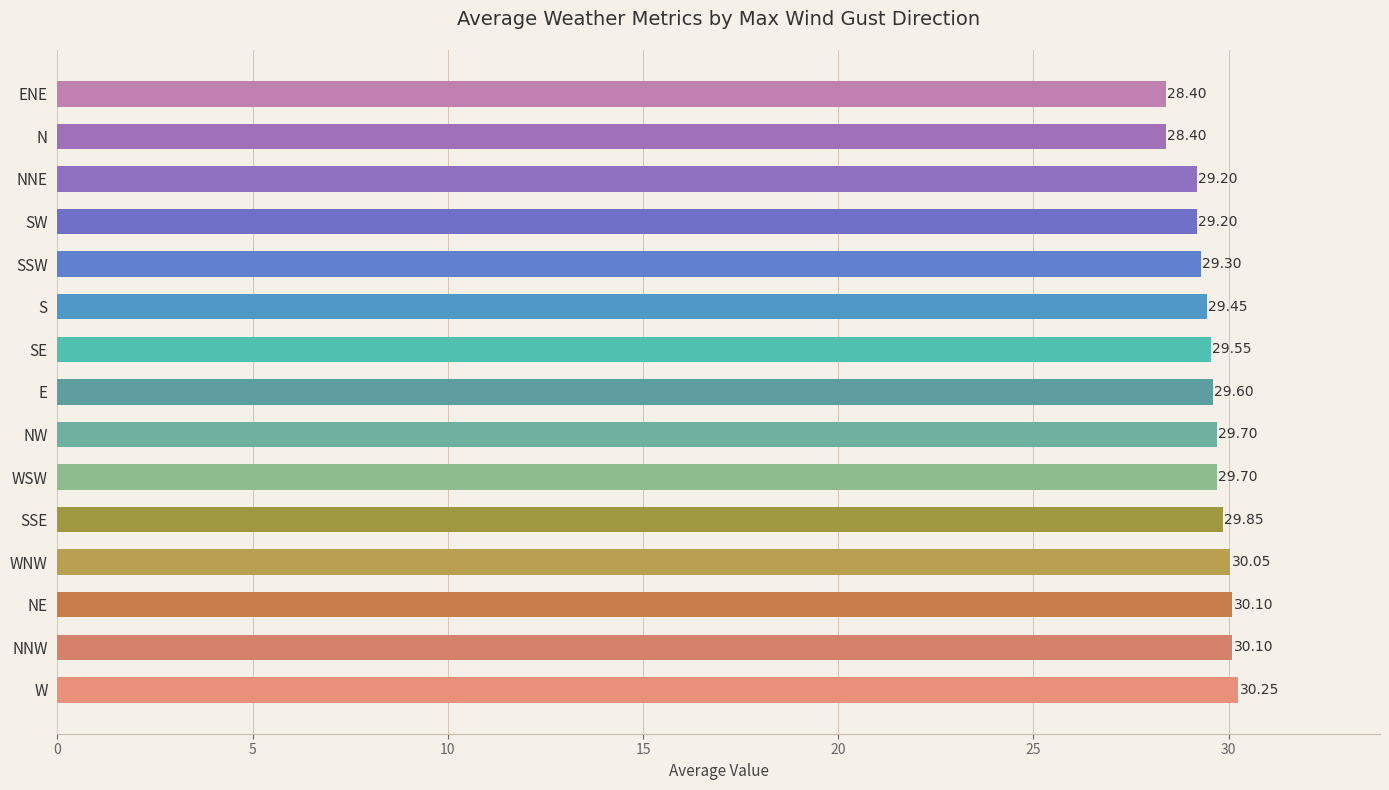

Approximately how many times larger is the value at SSE compared to SE?

1.0